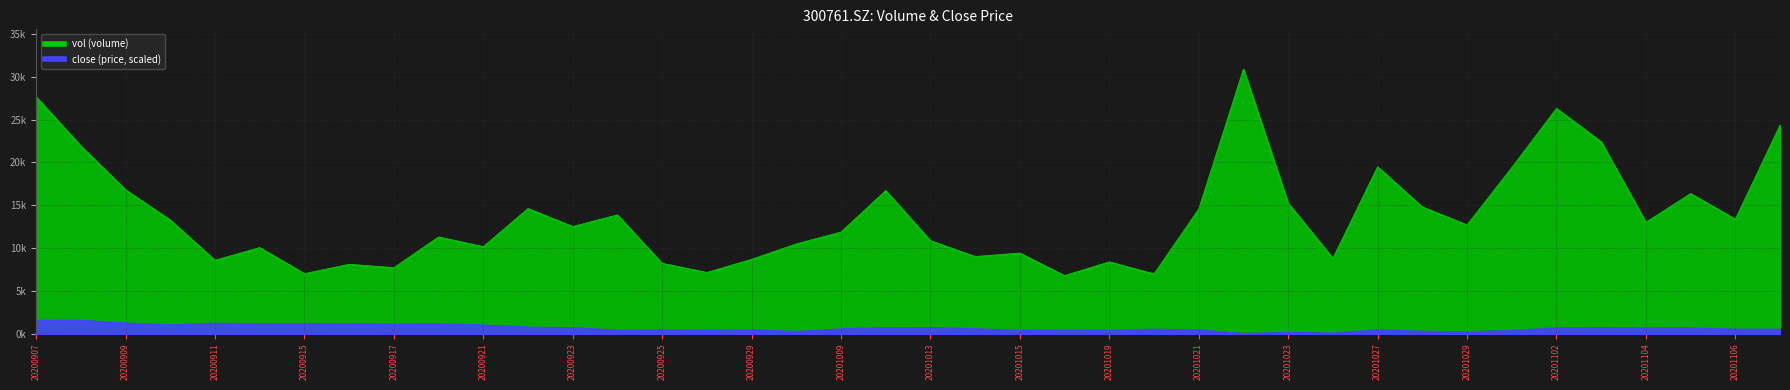

In close, how many points are higher than both neighbors (excluding endpoints)?

13